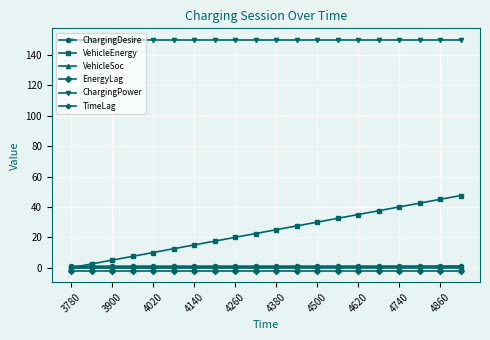

What is the smallest value displayed?

-1.9